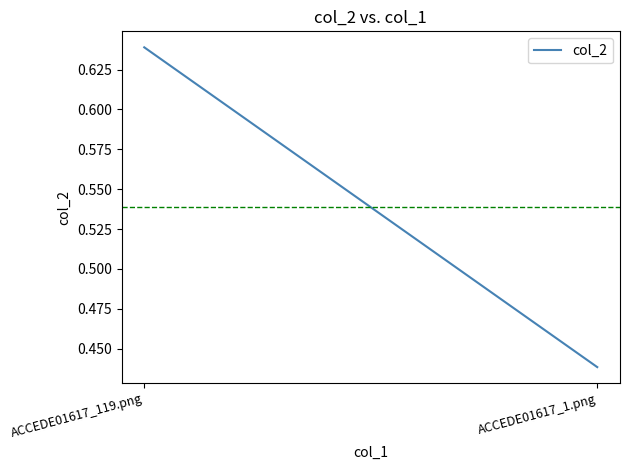

Reading left to right, list all the values displayed in this chart.

0.6	0.4